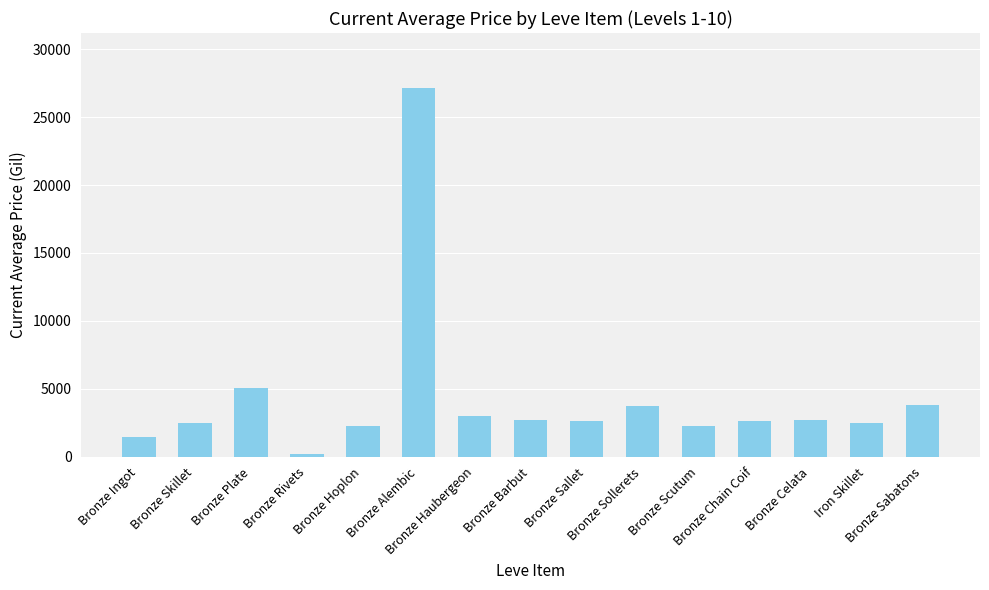

What is the value of the 1st bar from the left?

1476.0